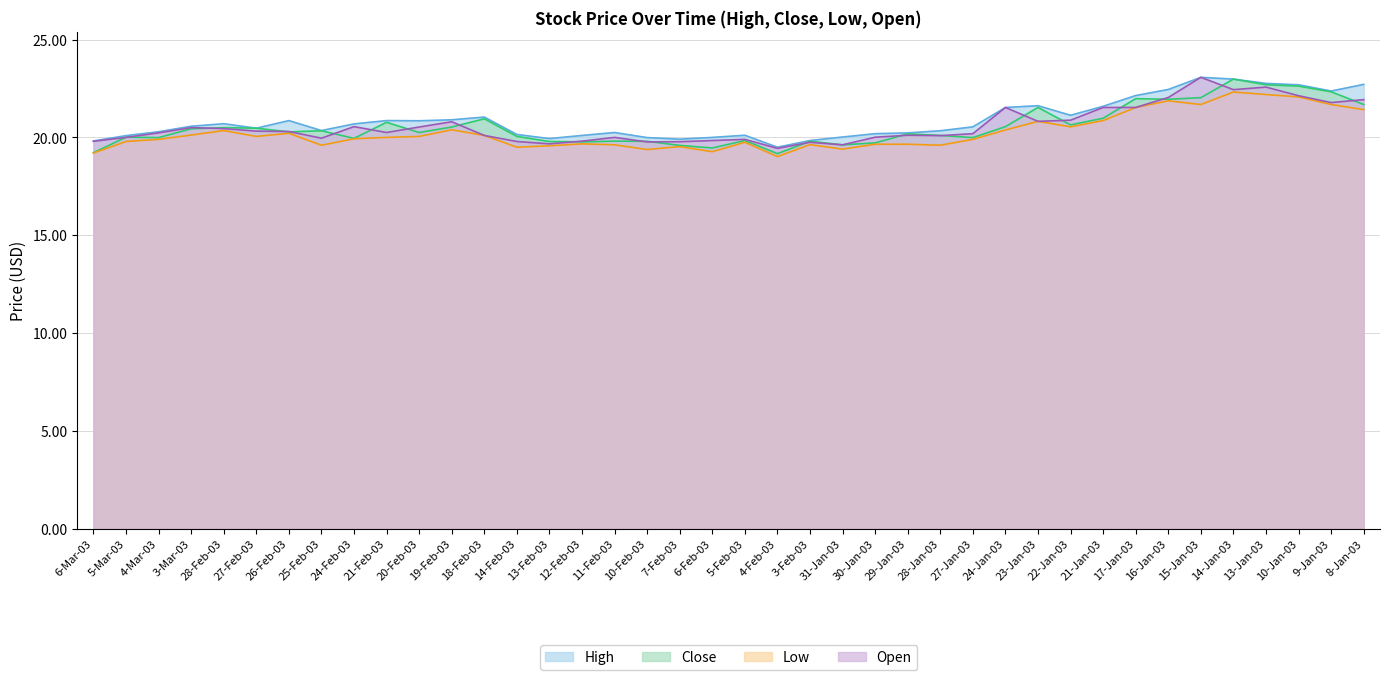

What is the lowest value of the Close series?

19.2